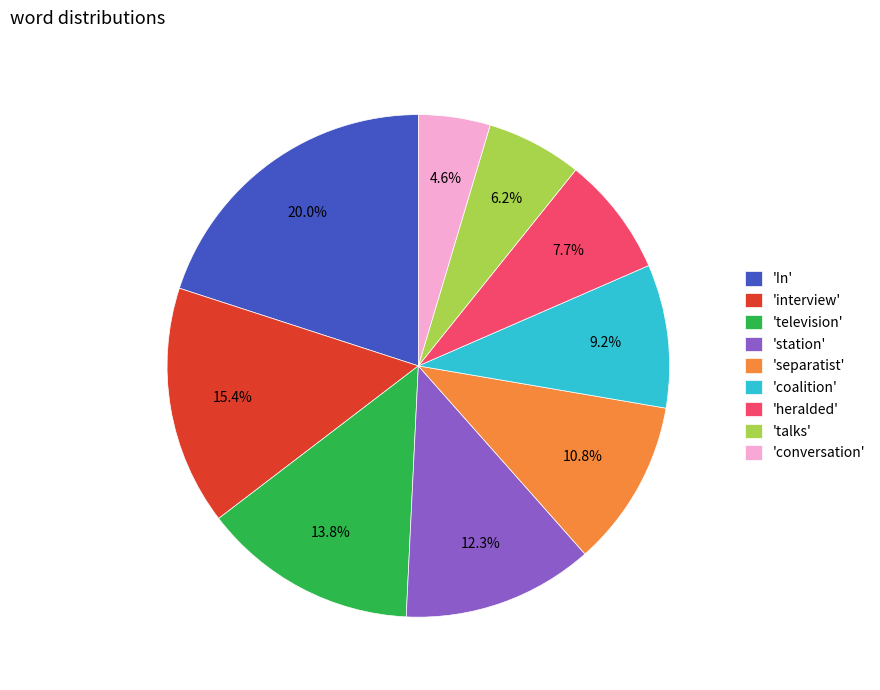

How many slices are in this pie chart?

9